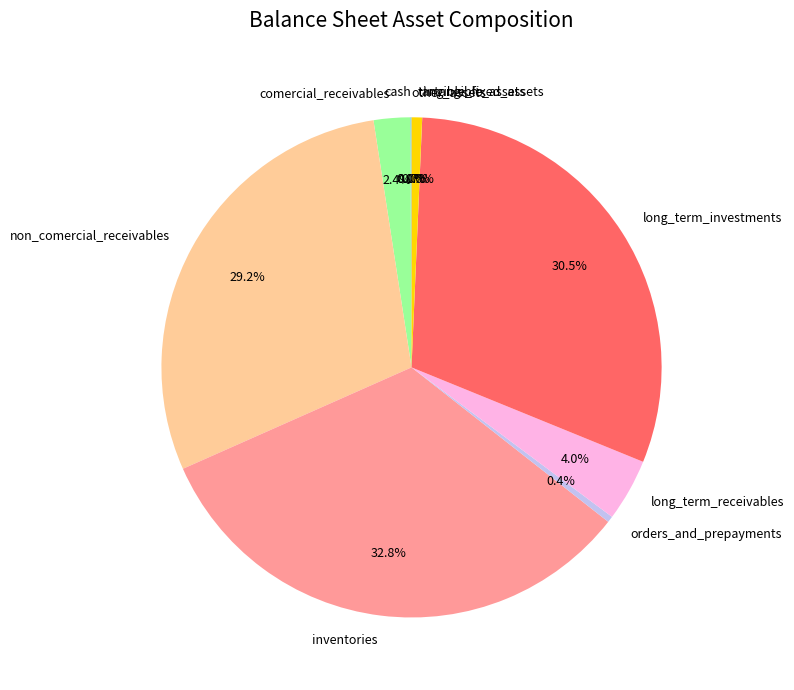

What percentage is NOT represented by comercial_receivables?

97.6%